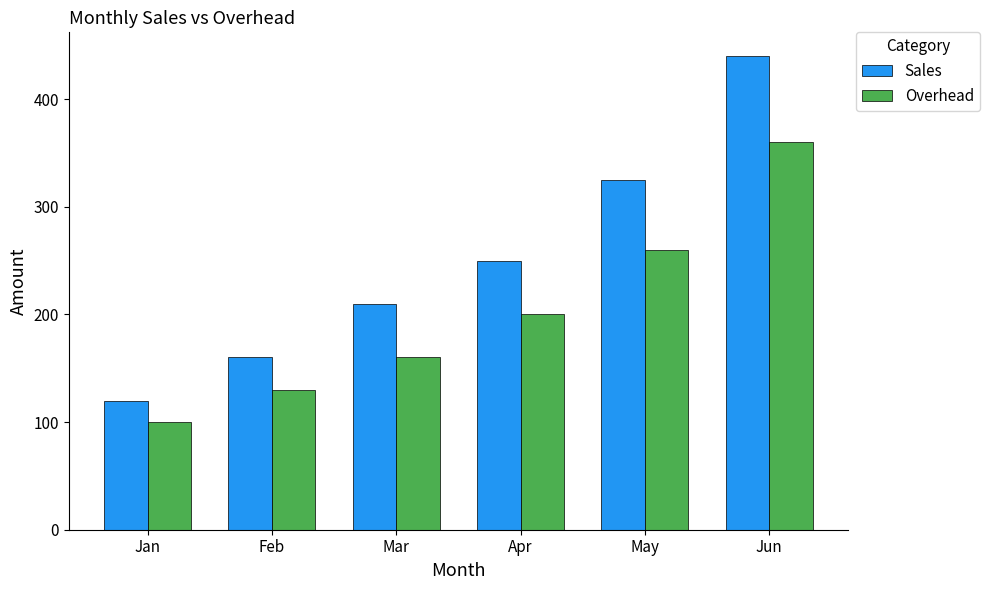

What is the approximate value of Sales at May, to the nearest 5?

325